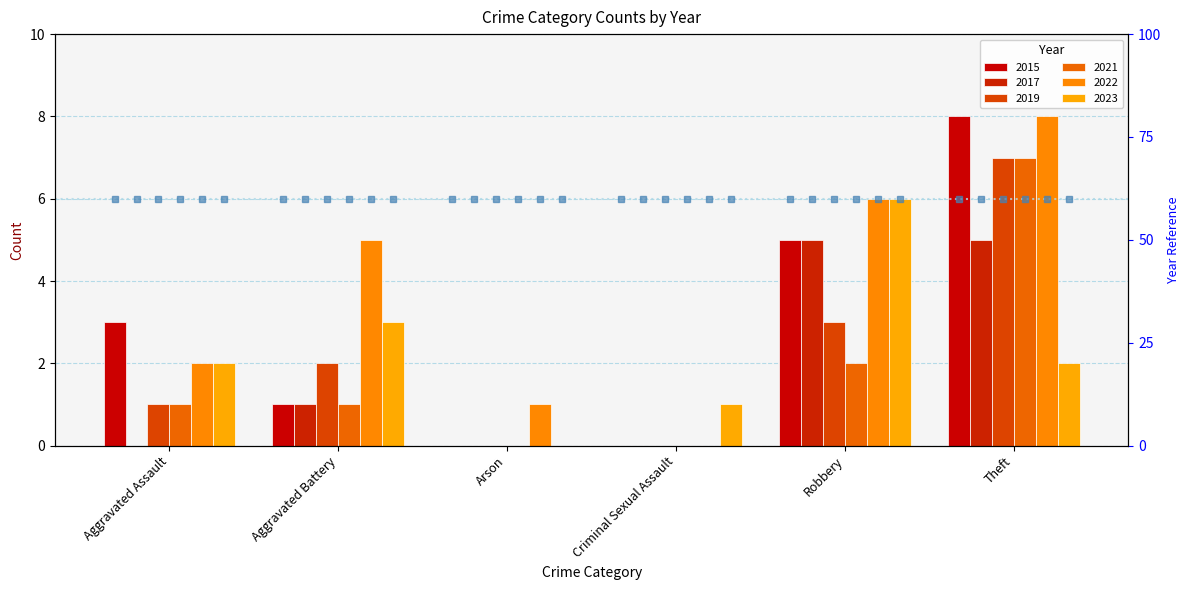

The 2019 series shows 7 at Theft. True or false?

True